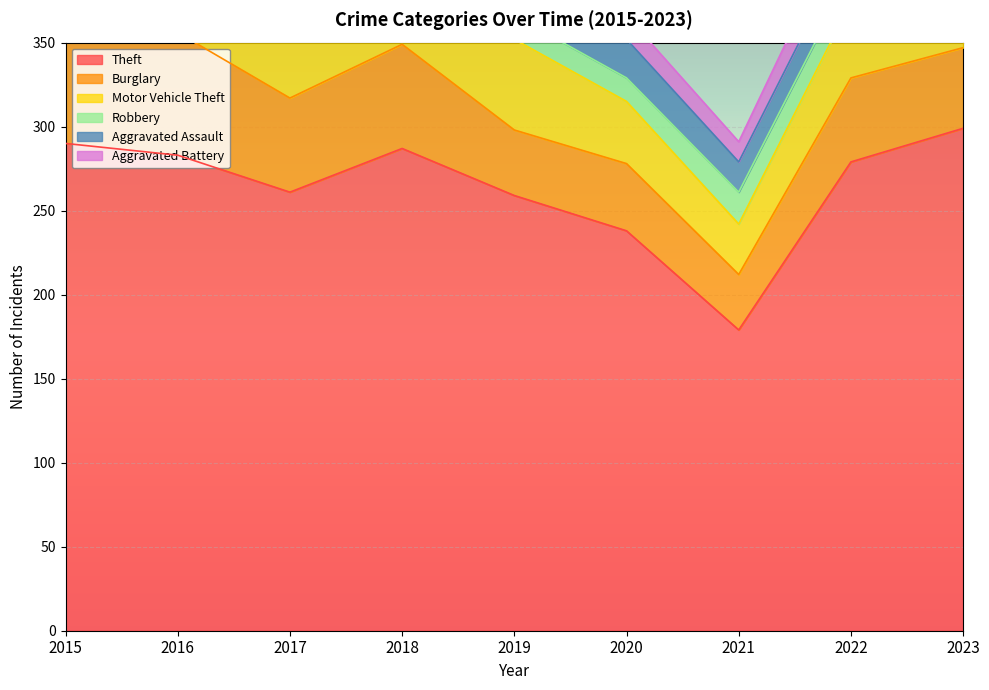

How many distinct data groups are displayed?

6